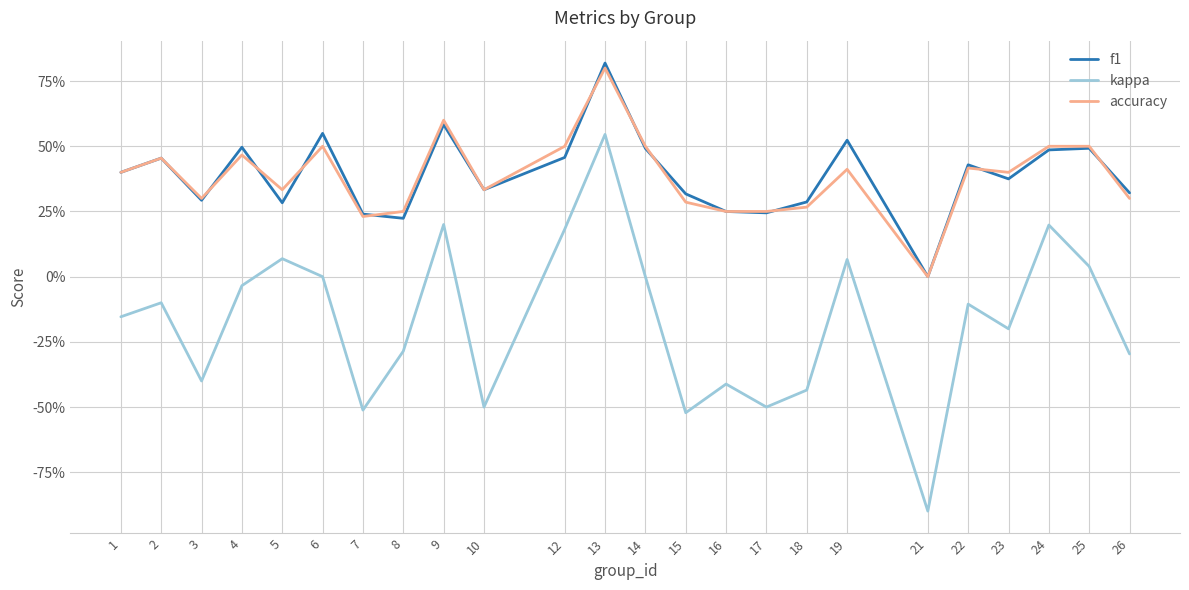

True or false: kappa and accuracy intersect in this chart.

False